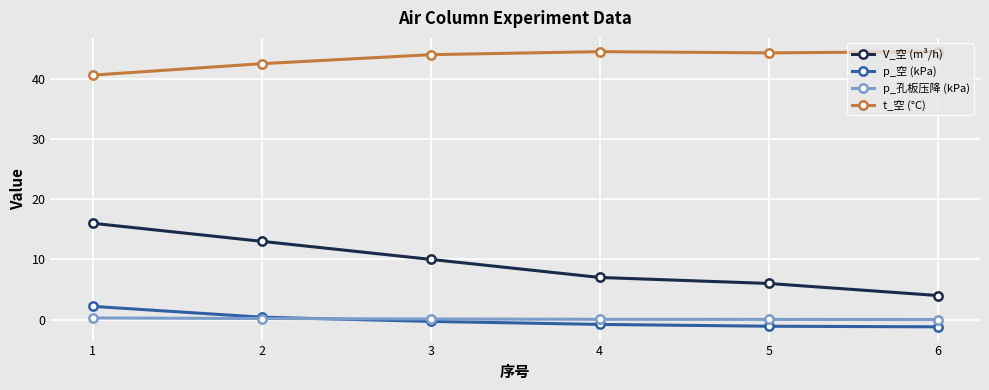

List the series in order of their peak value, lowest first.

p_孔板压降 (kPa), p_空 (kPa), V_空 (m³/h), t_空 (°C)